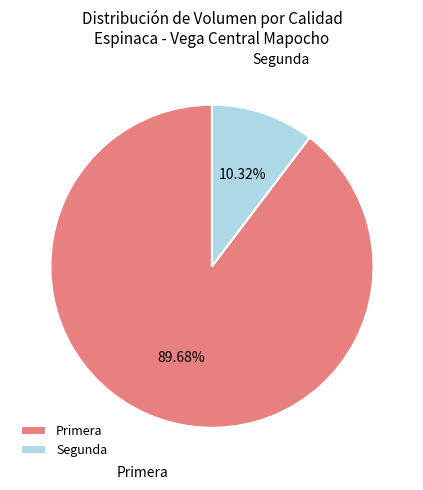

Rank the categories by value from highest to lowest.

Primera, Segunda